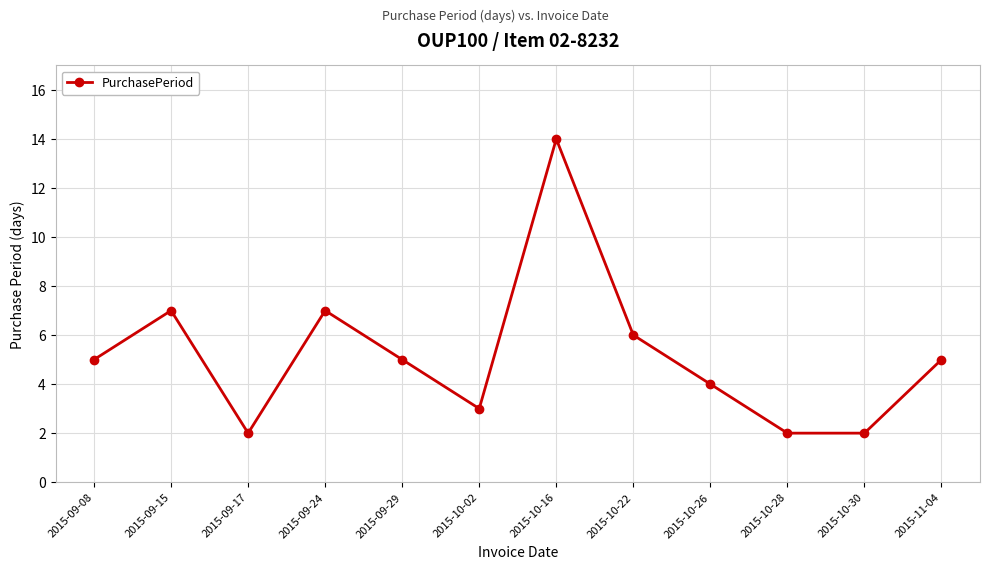

At which category does the data reach its first local peak?

2015-09-15